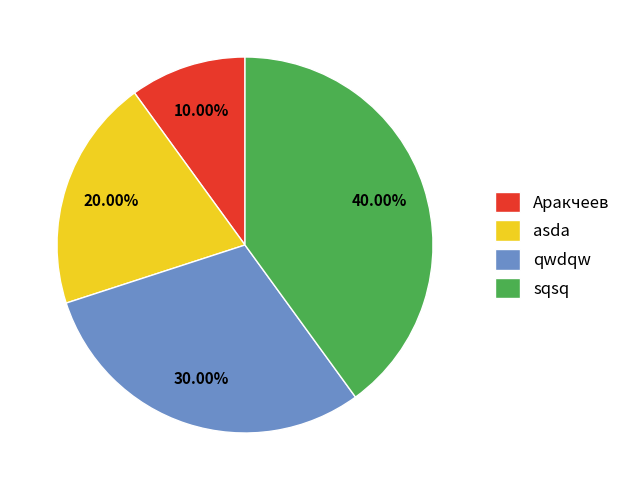

Between Аракчеев and asda, which is larger?

asda